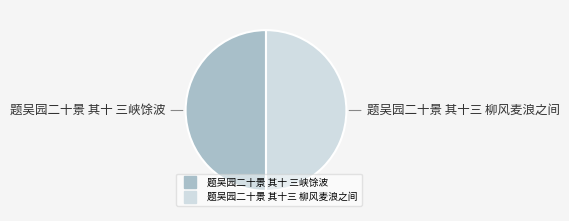

What is the ratio of the value at 题吴园二十景 其十三 柳风麦浪之间 to the value at 题吴园二十景 其十 三峡馀波?

1.0